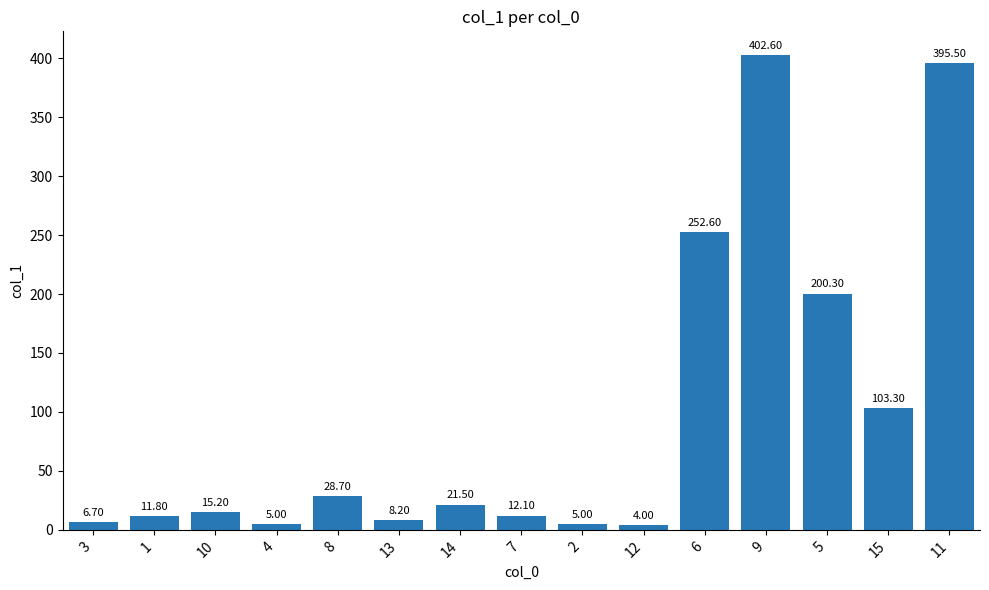

The value at 9 is 671.8. True or false?

False